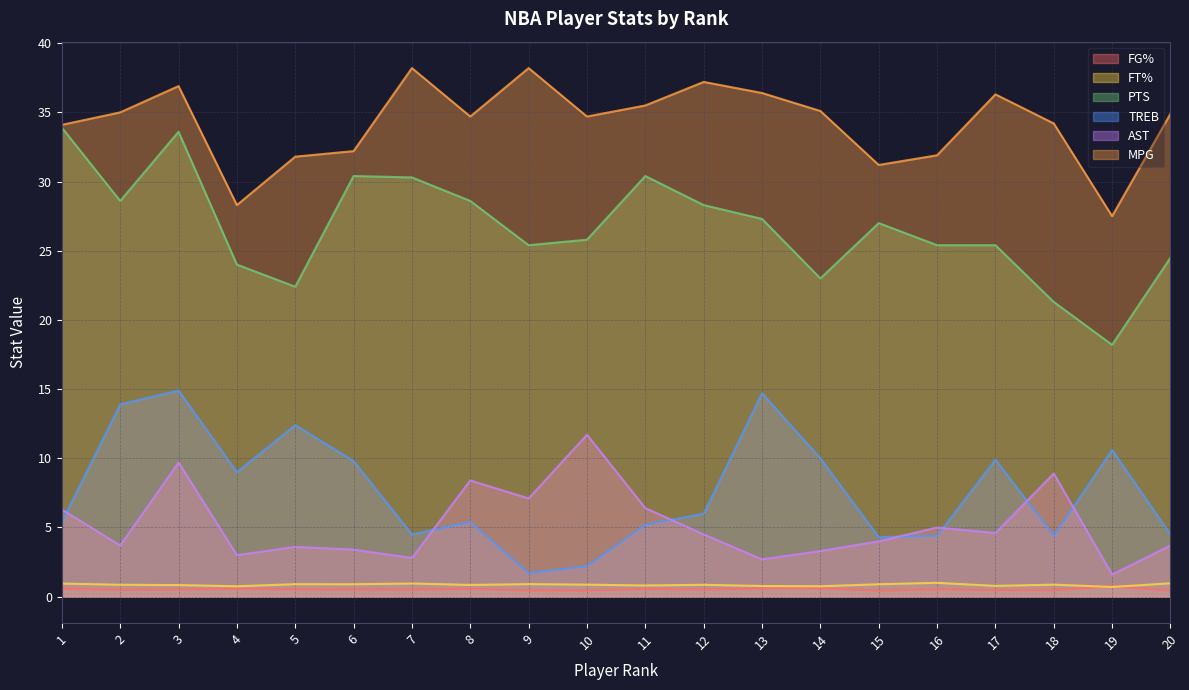

What is the difference between the highest and lowest values at 15?

30.8